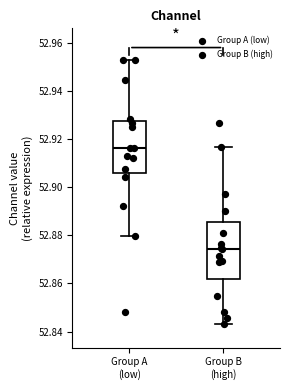

Reading left to right, read every box against the y-axis: the position of its median line, the range the box covers, and the ends of its whiskers. The values are not printed on the chart, so give them approximately, as read against the axis.

Group A (low): median 52.916, box 52.906 to 52.928, whiskers 52.880 to 52.954
Group B (high): median 52.874, box 52.862 to 52.886, whiskers 52.844 to 52.916